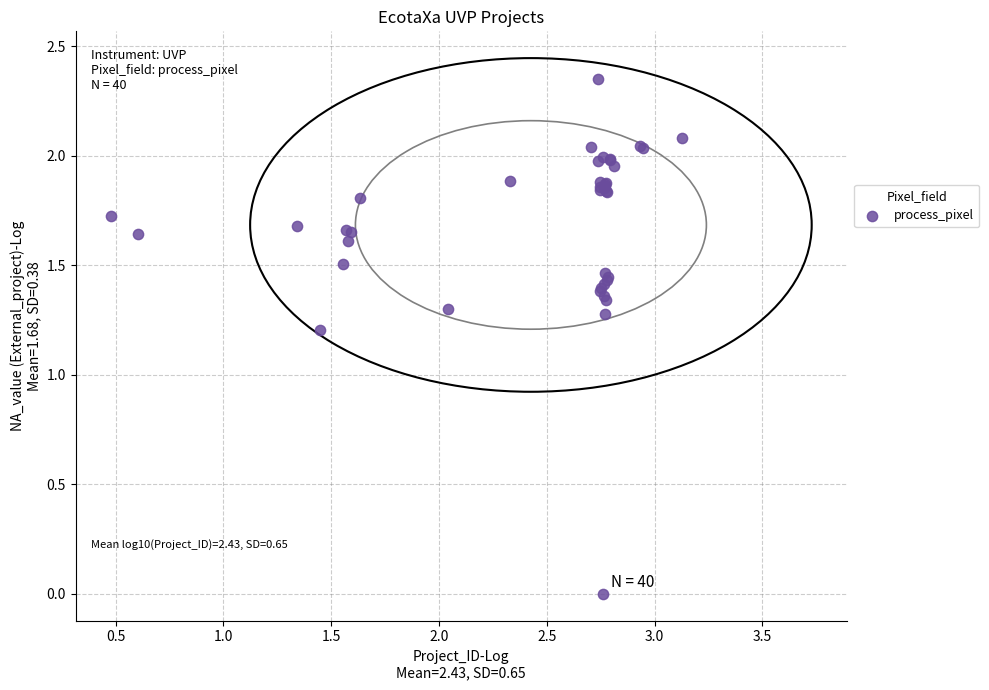

What Y value in the scatter plot is closest to 1?

1.2